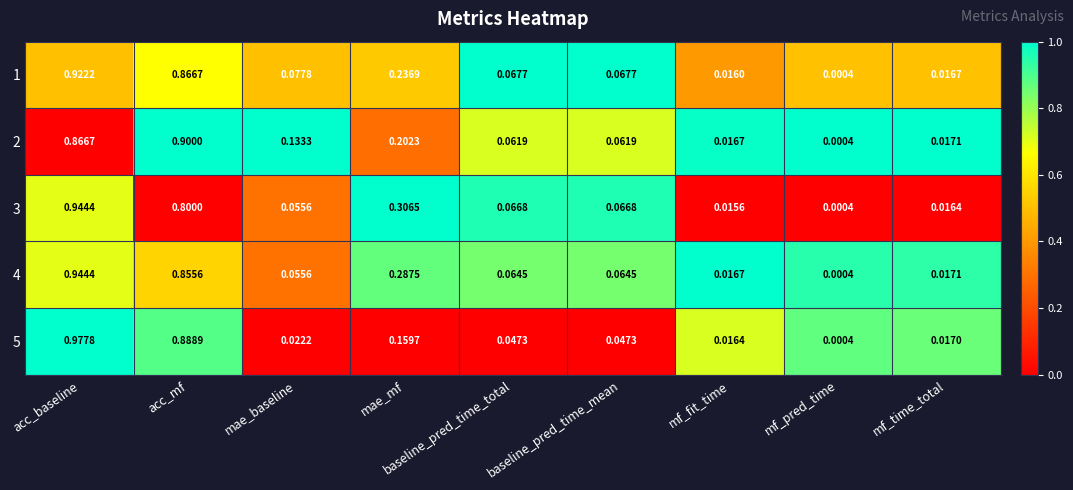

At which label is 3 closest to 0?

mf_pred_time